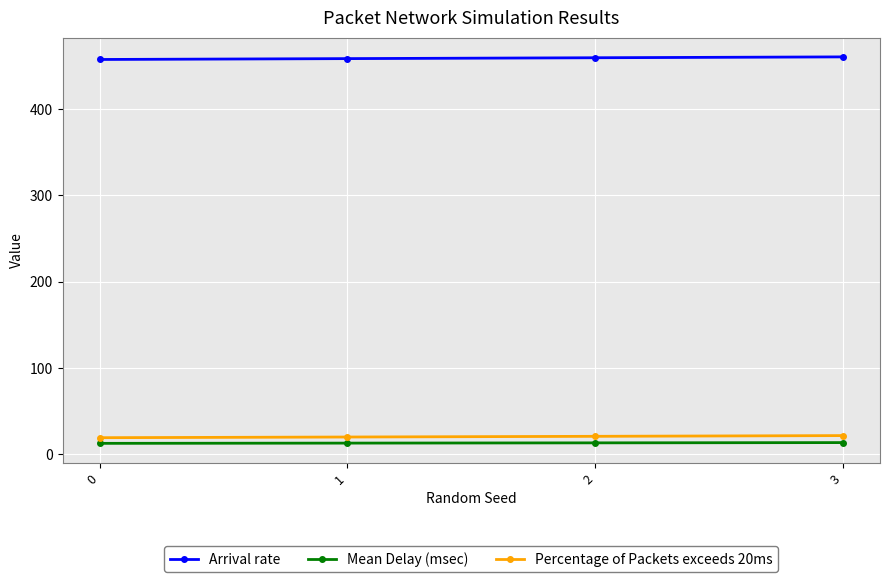

The value of Mean Delay (msec) at 1 is 12.9. True or false?

True